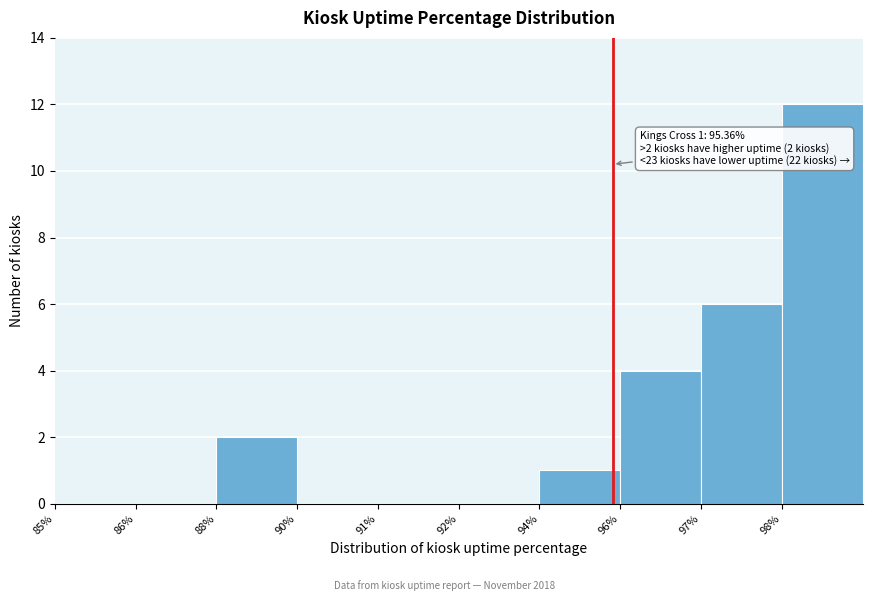

Reading right to left, transcribe all the data shown in this chart.

98%=12	97%=6	96%=4	94%=1	92%=0	91%=0	90%=0	88%=2	86%=0	85%=0